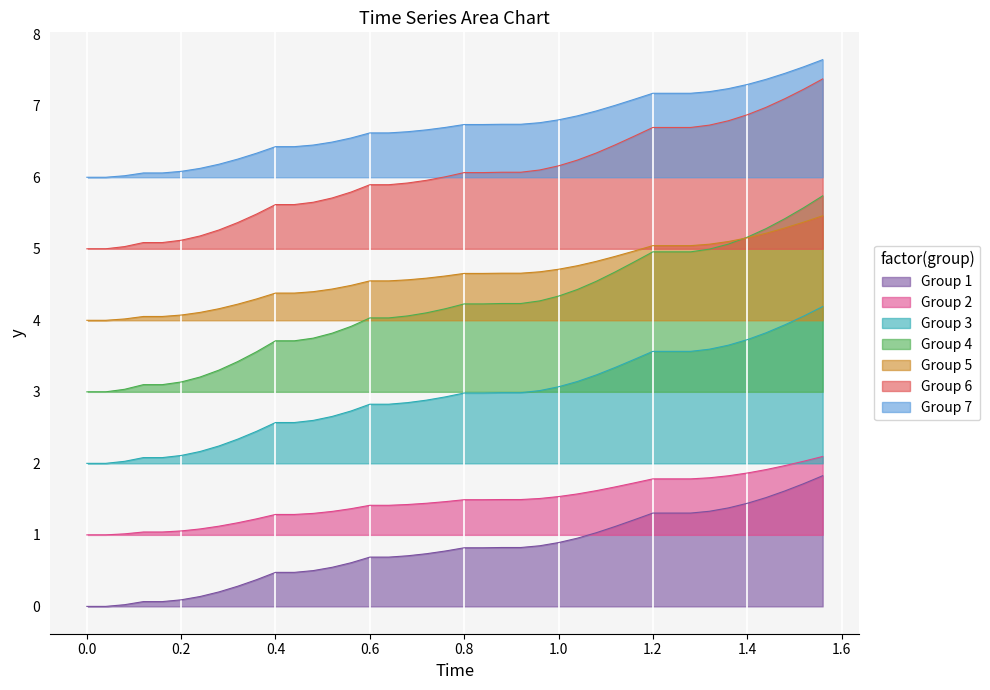

True or false: x and y cross at least once.

False